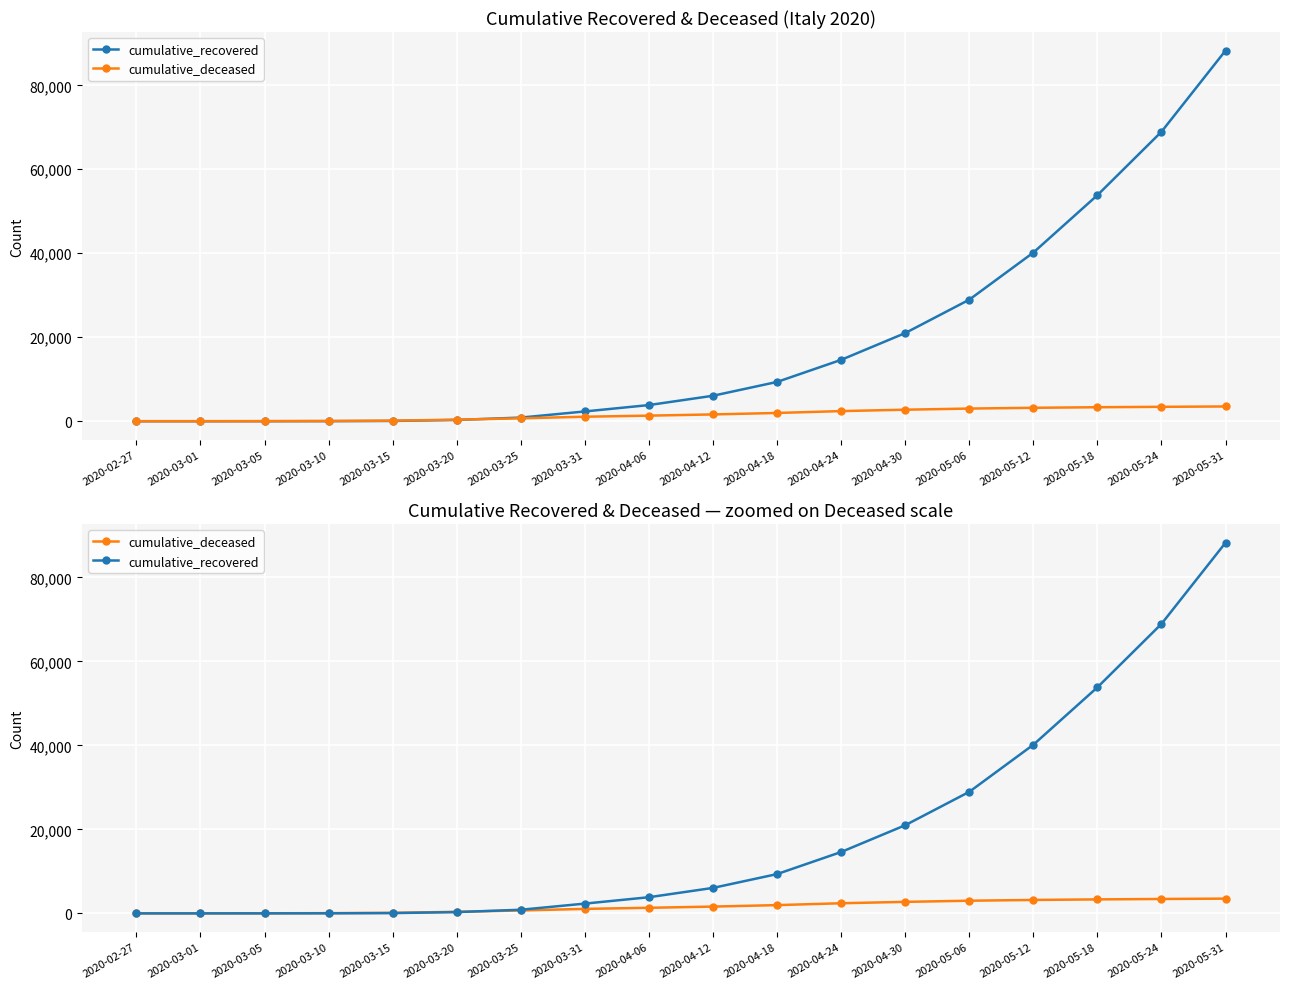

Which has a higher value, 2020-04-12 or 2020-02-27?

2020-04-12